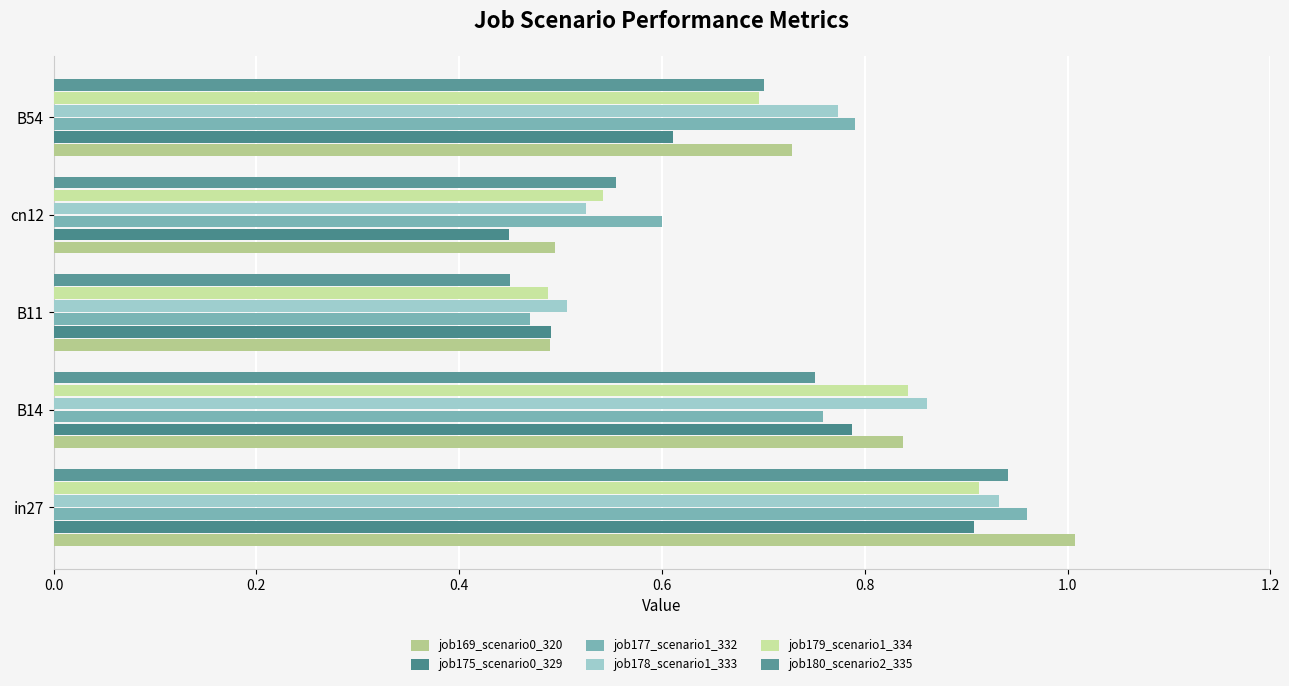

Count the job175_scenario0_329 values in the range 0 to 1.

5